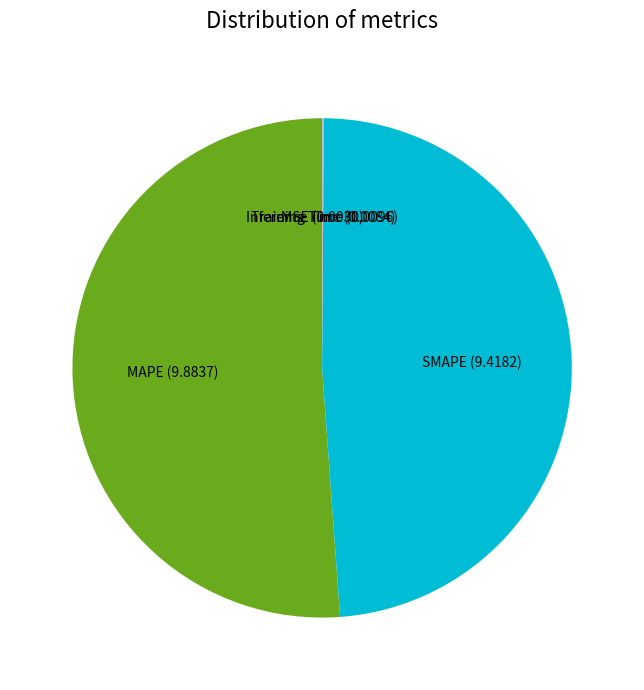

Is there a majority slice in this chart?

Yes